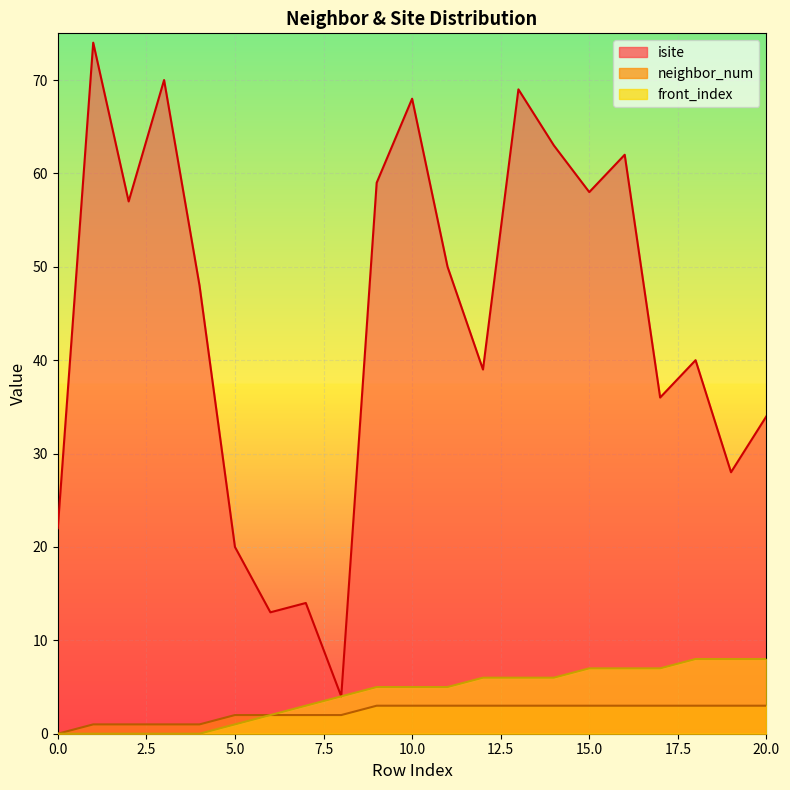

What is the maximum value shown in the chart?

74